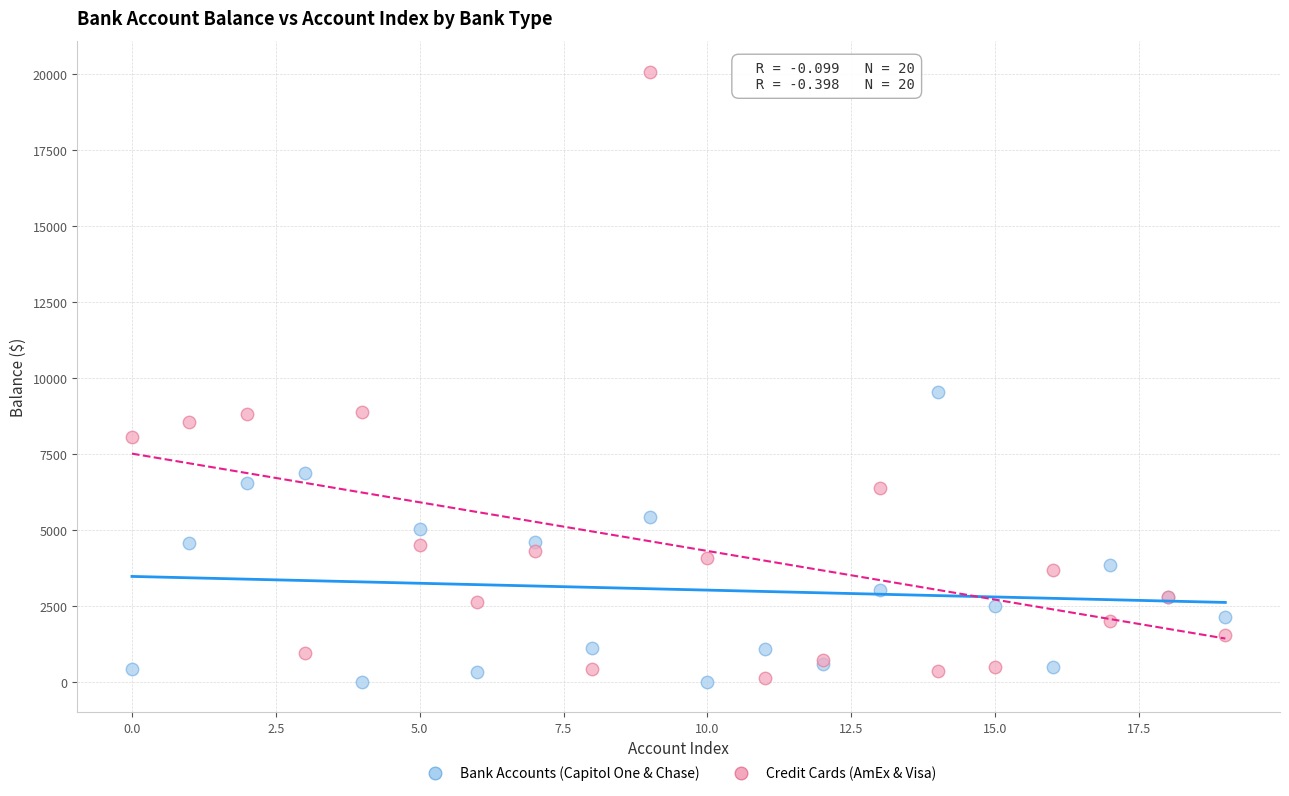

What are all the series names shown in the legend?

Bank Accounts (Capitol One & Chase), Credit Cards (AmEx & Visa)